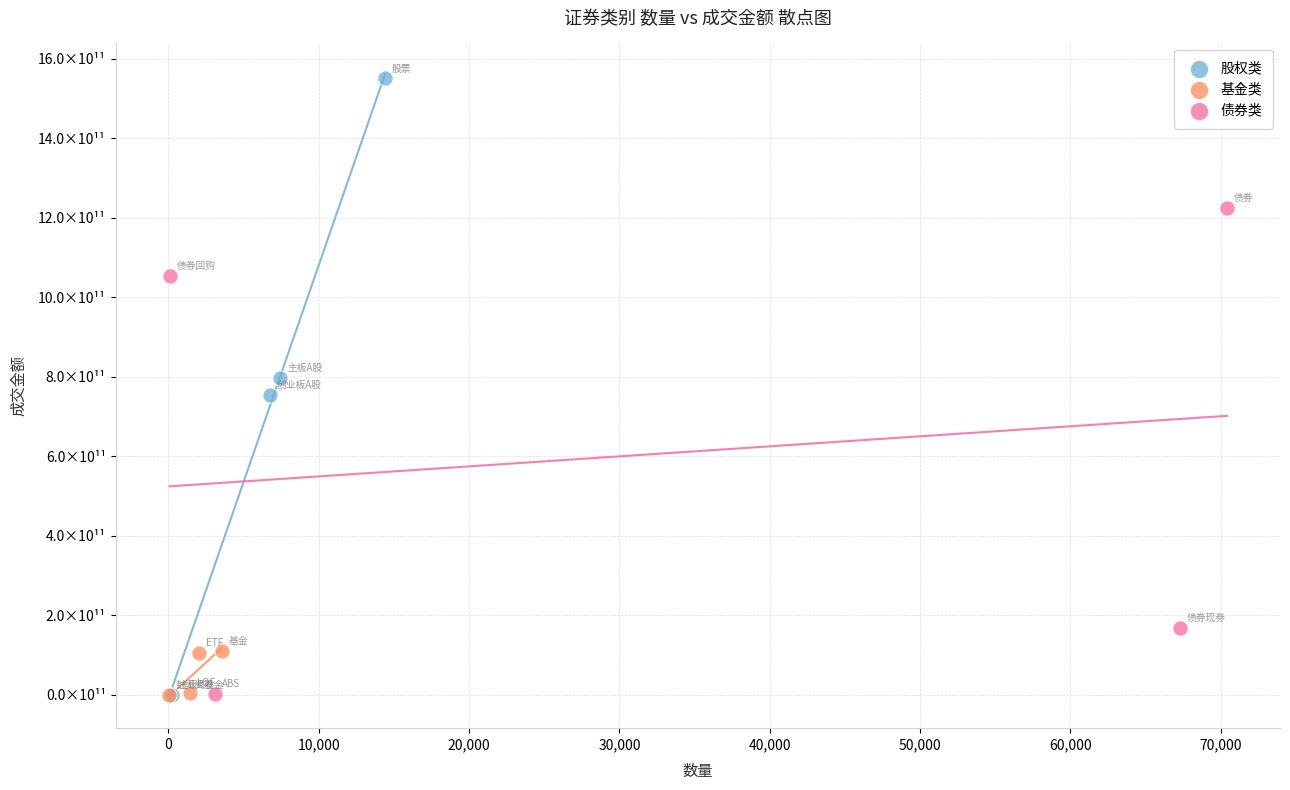

Which series contains the highest Y value?

股权类